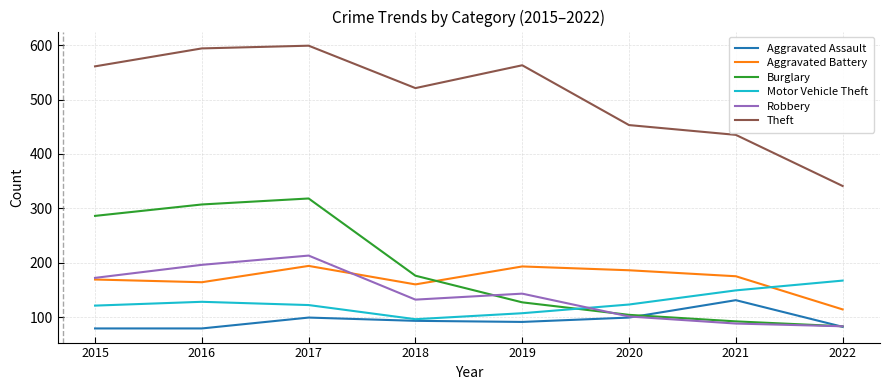

Is this an area chart (filled region under the line)?

No